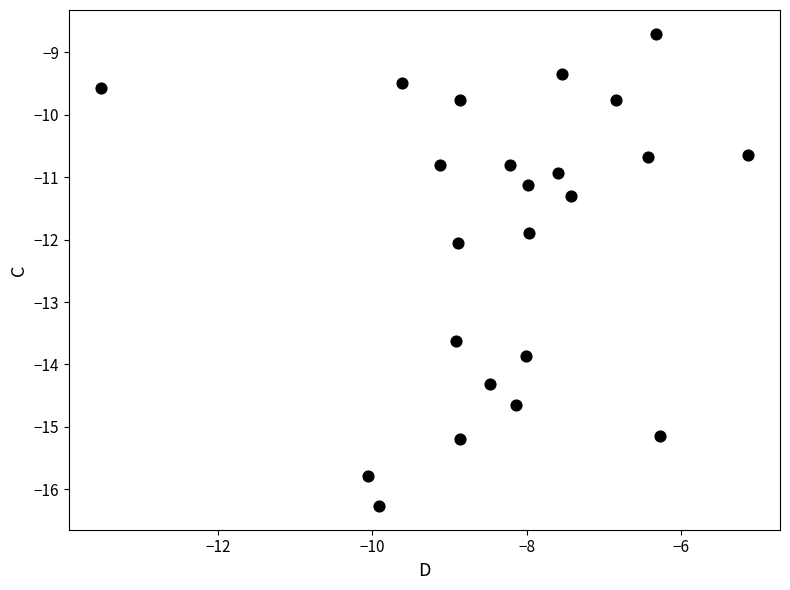

What is the range of Y values (max minus min)?

7.6